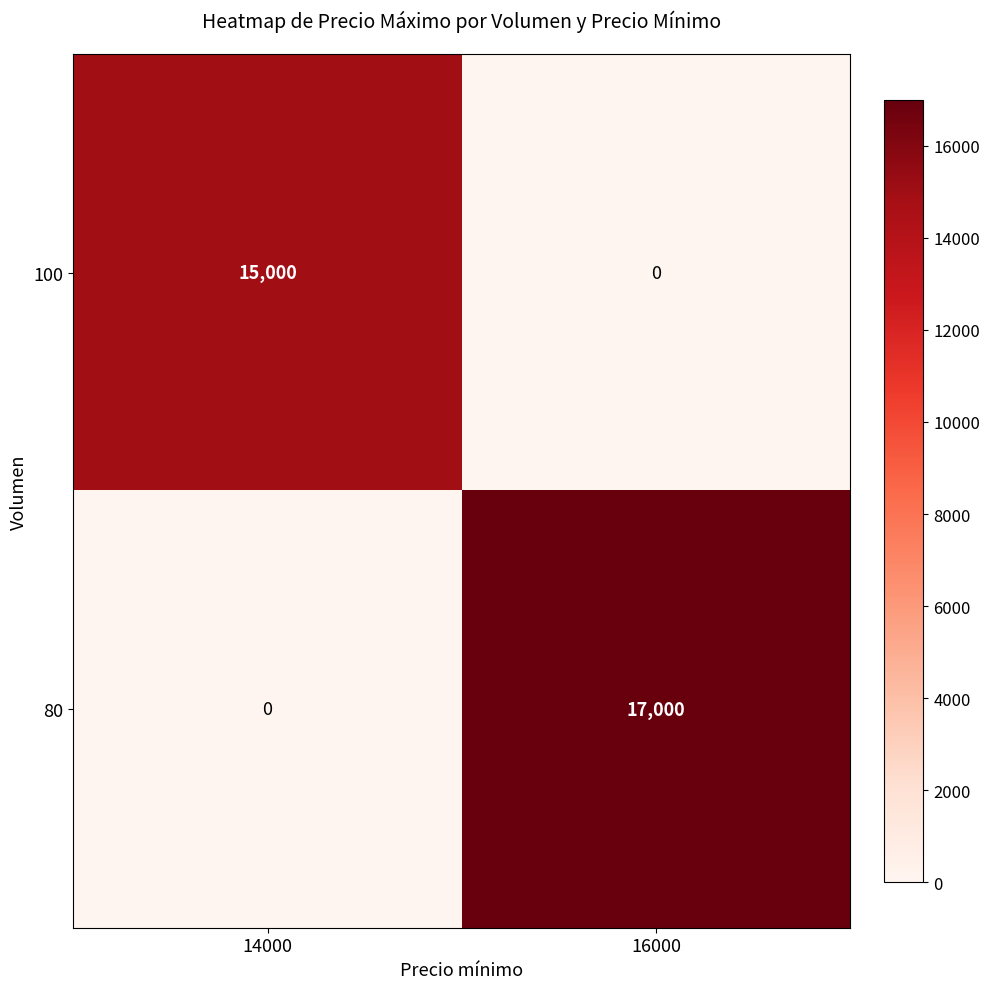

The value of 100 at 14000 is 5241. True or false?

False